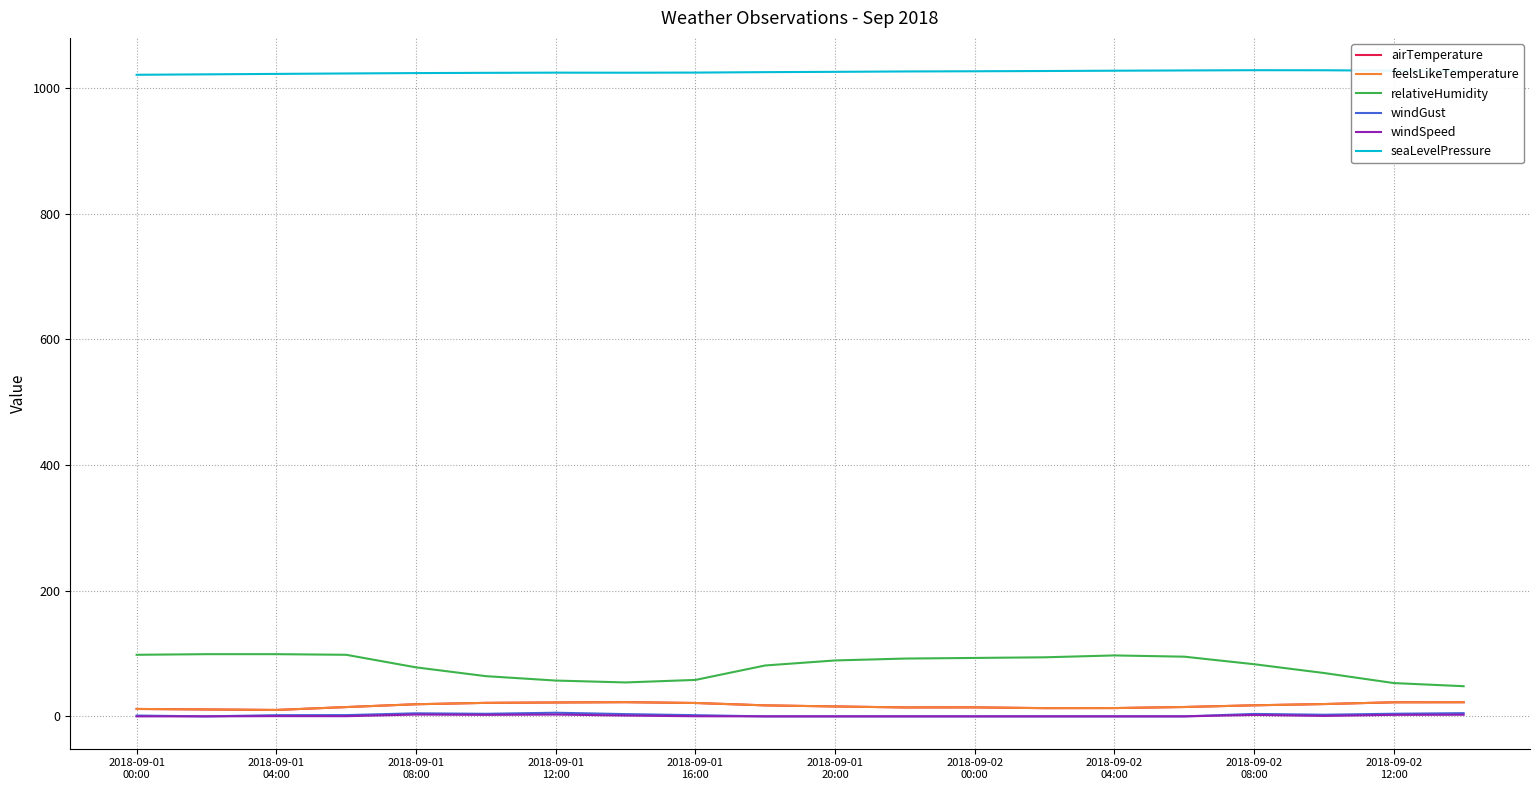

What is the difference between the maximum and second lowest values in the windGust series?

5.8